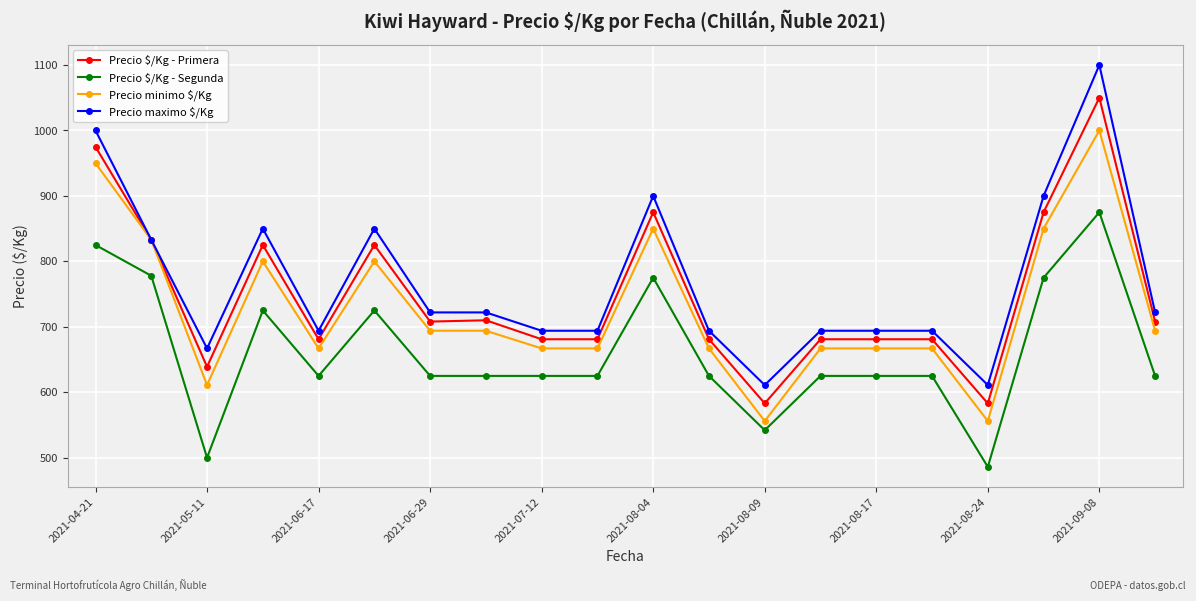

What is the highest value of the Precio maximo $/Kg series?

1100